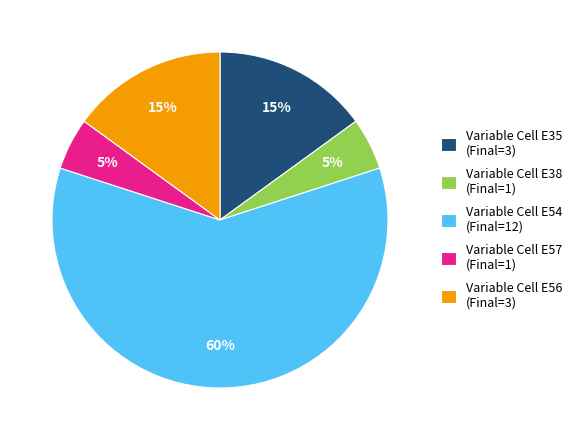

Which slice represents more than half of the pie?

Variable Cell E54 (Final=12)